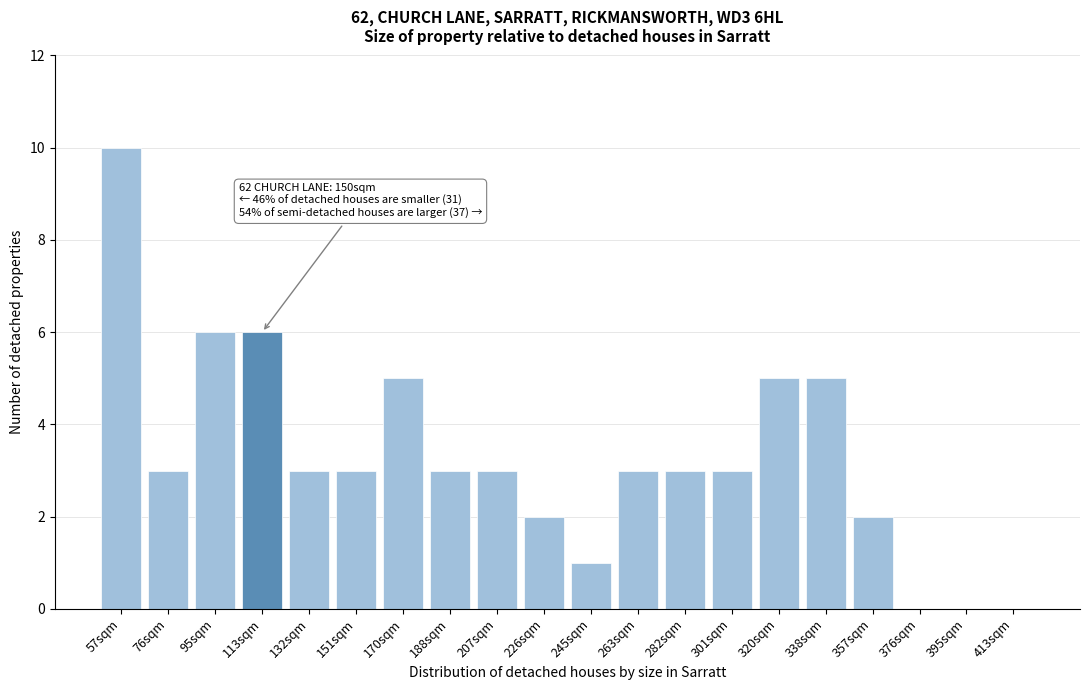

Reading left to right, list all the values displayed in this chart.

57sqm=10	76sqm=3	95sqm=6	113sqm=6	132sqm=3	151sqm=3	170sqm=5	188sqm=3	207sqm=3	226sqm=2	245sqm=1	263sqm=3	282sqm=3	301sqm=3	320sqm=5	338sqm=5	357sqm=2	376sqm=0	395sqm=0	413sqm=0